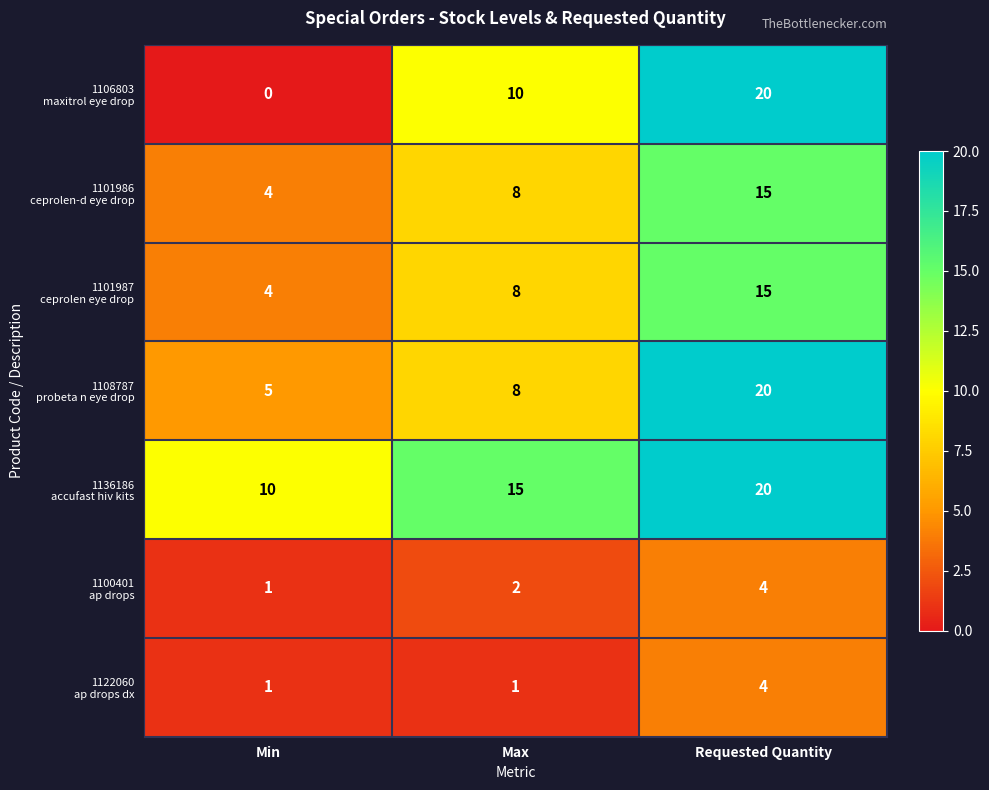

At how many categories does at least one series exceed 19?

1